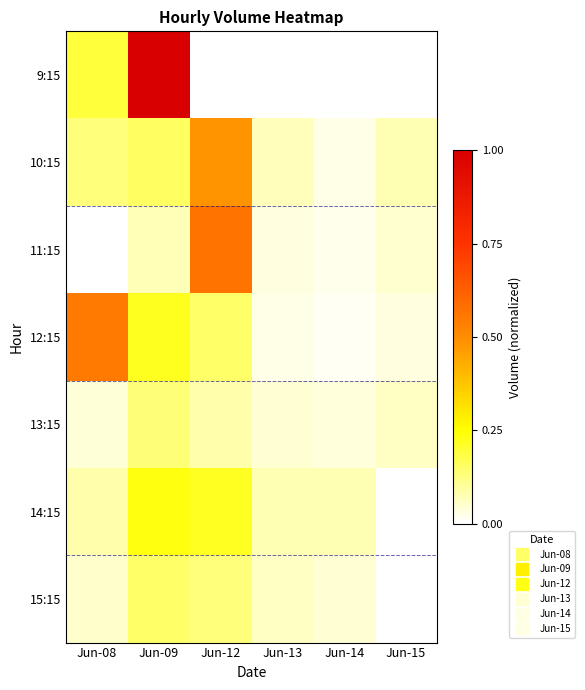

Reading left to right, what are all the values shown in this chart?

9:15: Jun-08=0.2	Jun-09=1.0	Jun-12=0.0	Jun-13=0.0	Jun-14=0.0	Jun-15=0.0
10:15: Jun-08=0.1	Jun-09=0.2	Jun-12=0.5	Jun-13=0.1	Jun-14=0.0	Jun-15=0.1
11:15: Jun-08=0.0	Jun-09=0.1	Jun-12=0.6	Jun-13=0.0	Jun-14=0.0	Jun-15=0.0
12:15: Jun-08=0.5	Jun-09=0.2	Jun-12=0.2	Jun-13=0.0	Jun-14=0.0	Jun-15=0.0
13:15: Jun-08=0.0	Jun-09=0.1	Jun-12=0.1	Jun-13=0.0	Jun-14=0.0	Jun-15=0.1
14:15: Jun-08=0.1	Jun-09=0.2	Jun-12=0.2	Jun-13=0.1	Jun-14=0.1	Jun-15=0.0
15:15: Jun-08=0.1	Jun-09=0.1	Jun-12=0.1	Jun-13=0.1	Jun-14=0.0	Jun-15=0.0